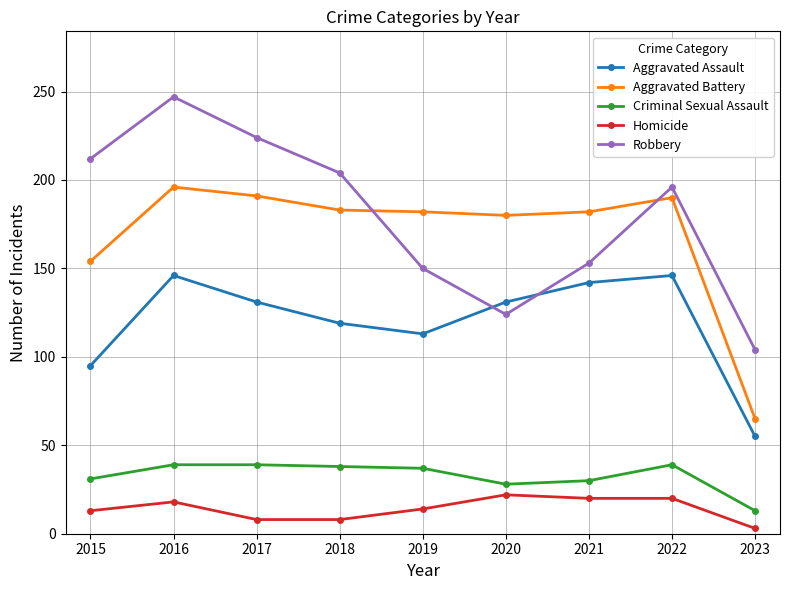

Which category has the lowest value in the Aggravated Assault series?

2023